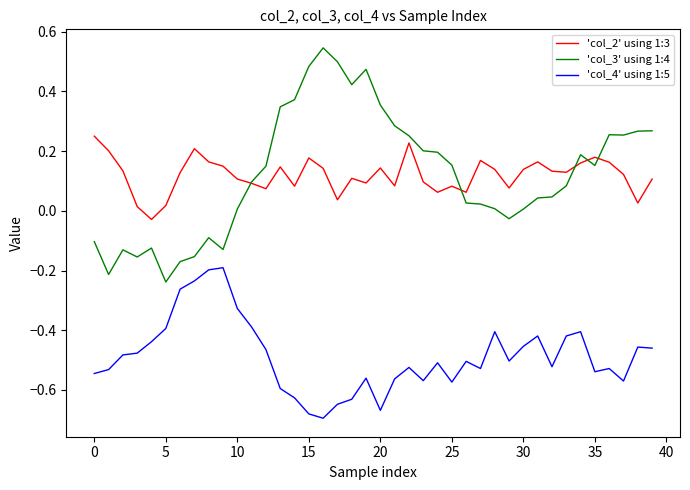

What are all the series names shown in the legend?

'col_2' using 1:3, 'col_3' using 1:4, 'col_4' using 1:5